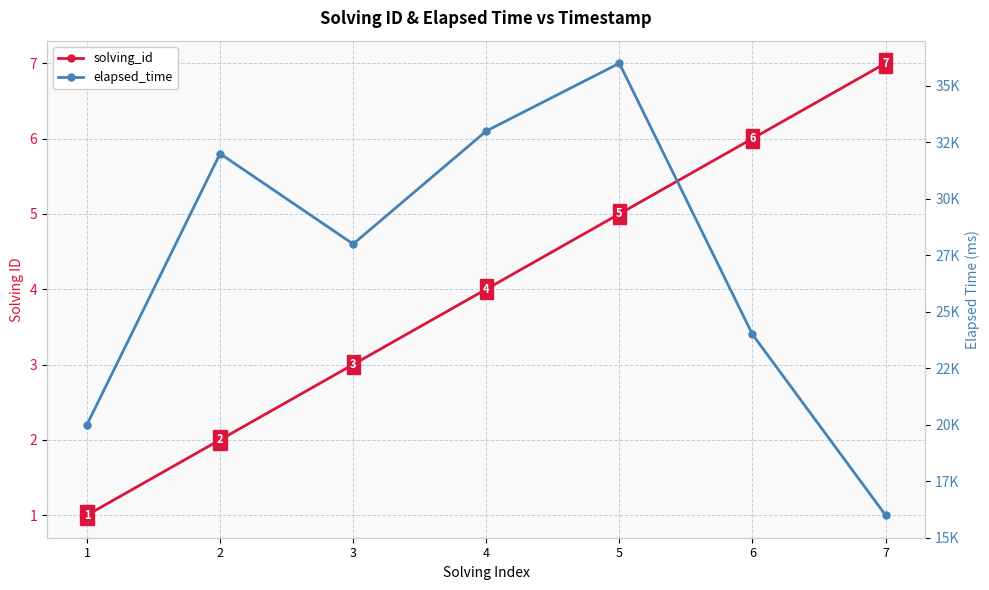

How many lines are shown in the chart?

2